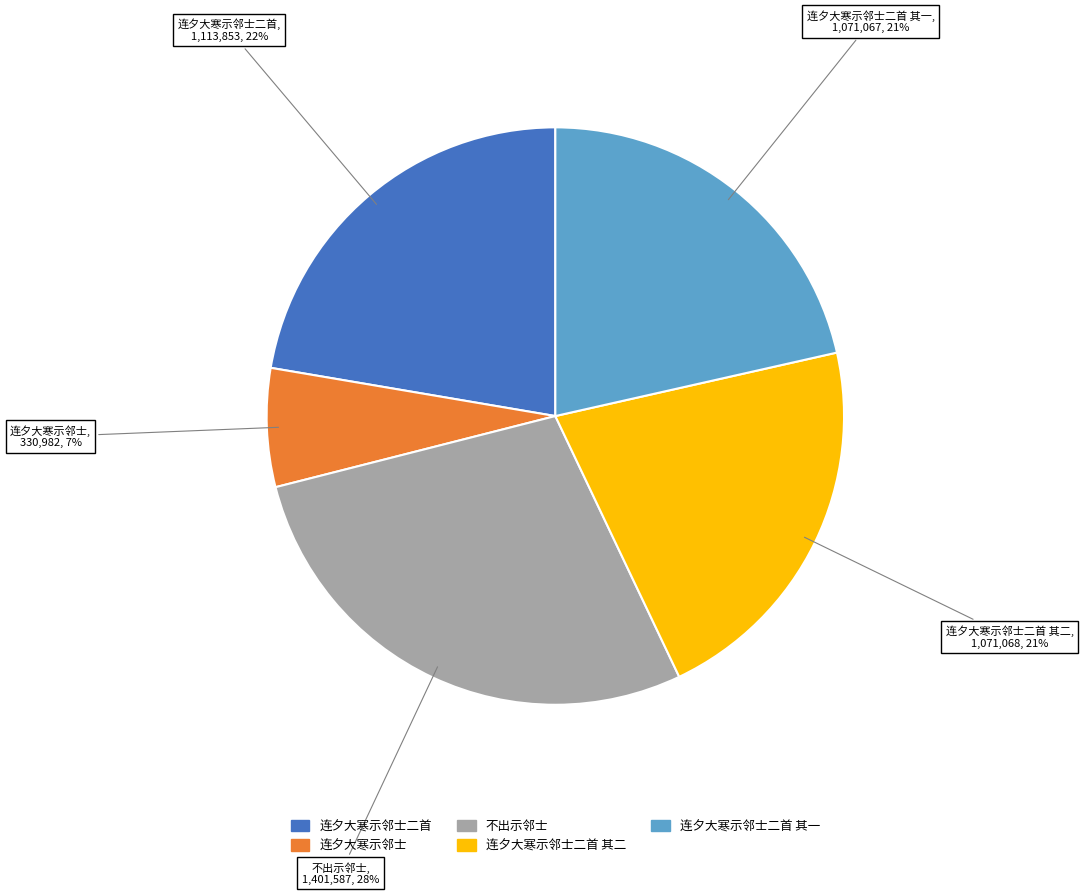

How many segments does this pie chart have?

5